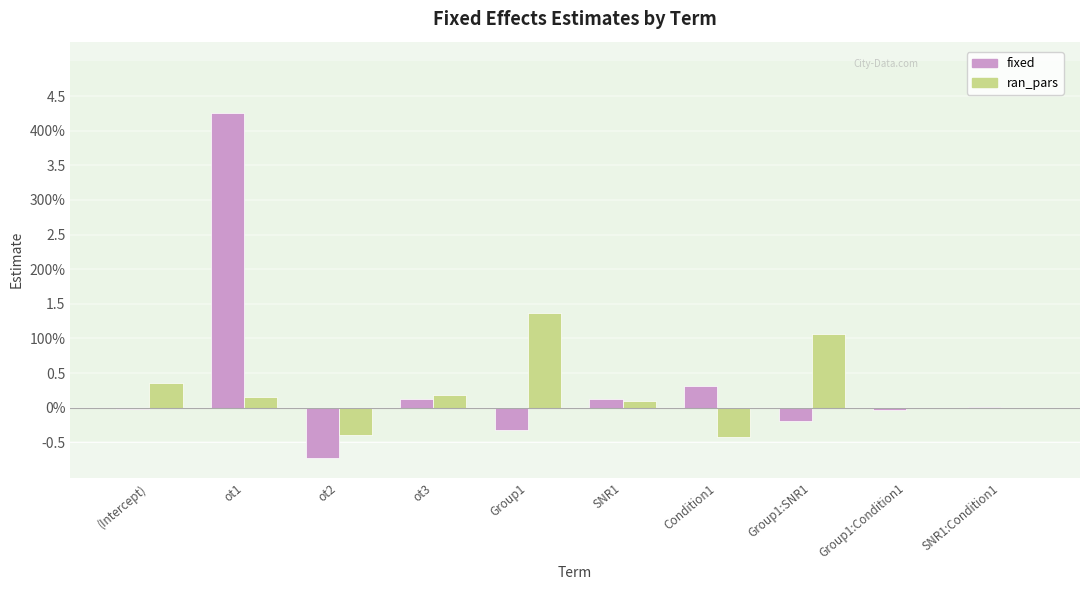

At which label does fixed reach its peak?

ot1